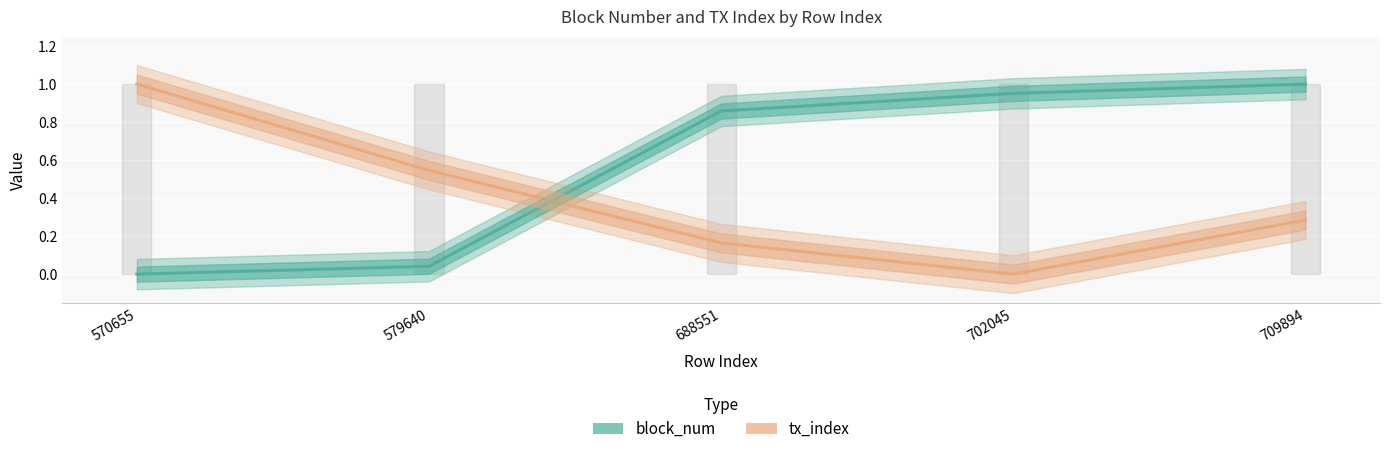

List the labels in order of block_num value, largest first.

709894, 702045, 688551, 579640, 570655